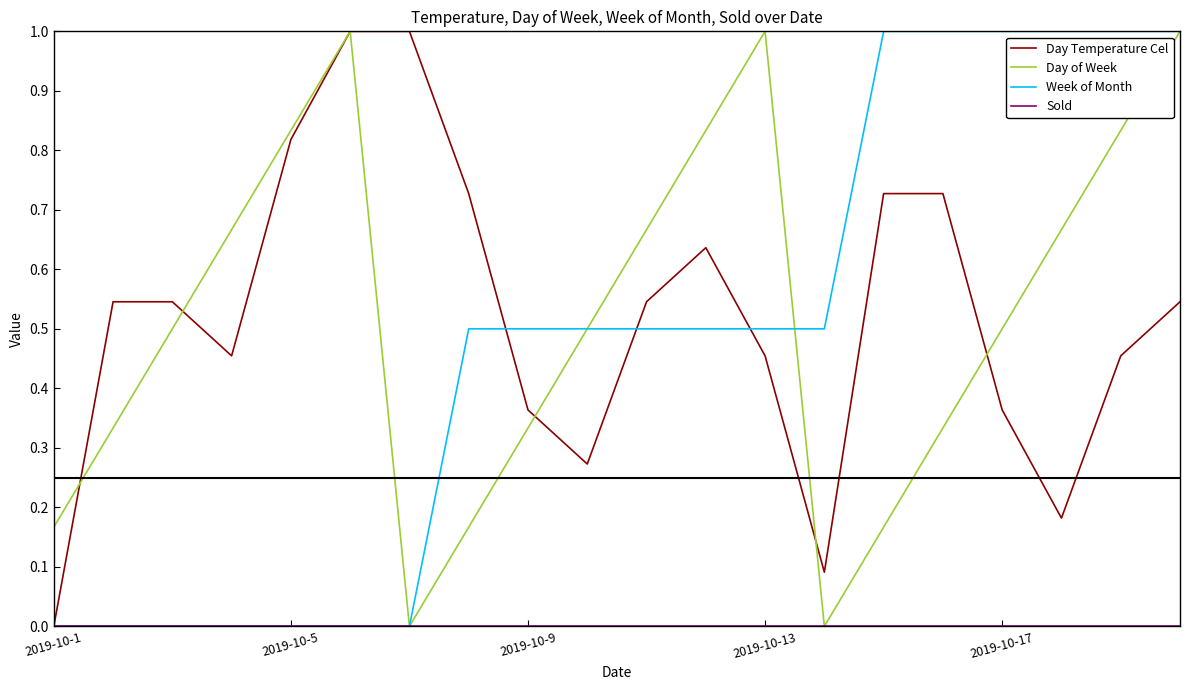

What is the greatest value displayed?

1.0